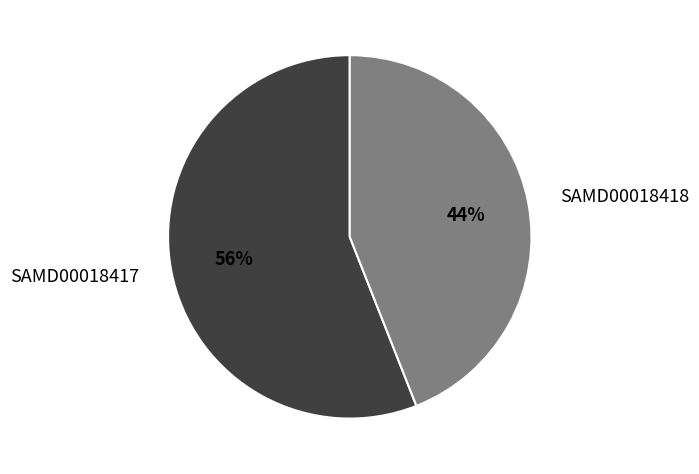

Approximately how many times larger is the value at SAMD00018417 compared to SAMD00018418?

1.3